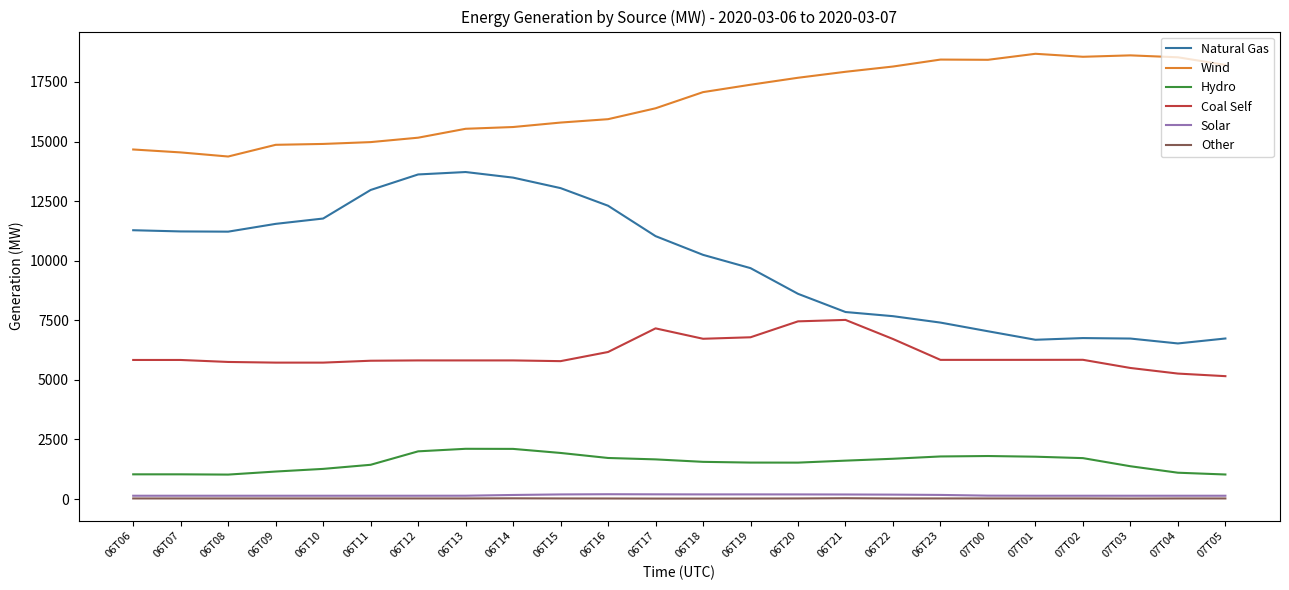

True or false: Solar and Coal Self cross at least once.

False